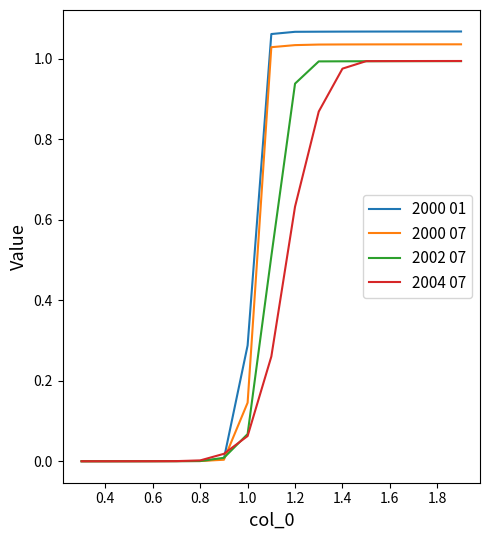

Rank the series by their average value, from lowest to highest.

2004 07, 2002 07, 2000 07, 2000 01